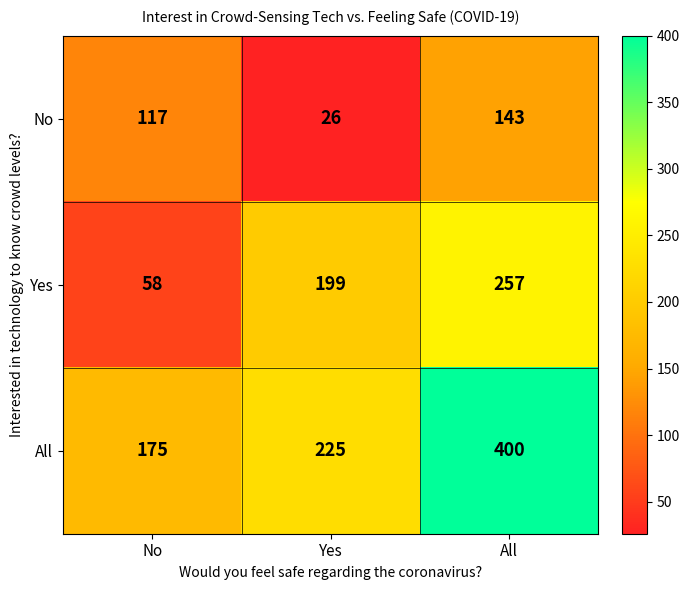

How many categories are shown in the chart?

3